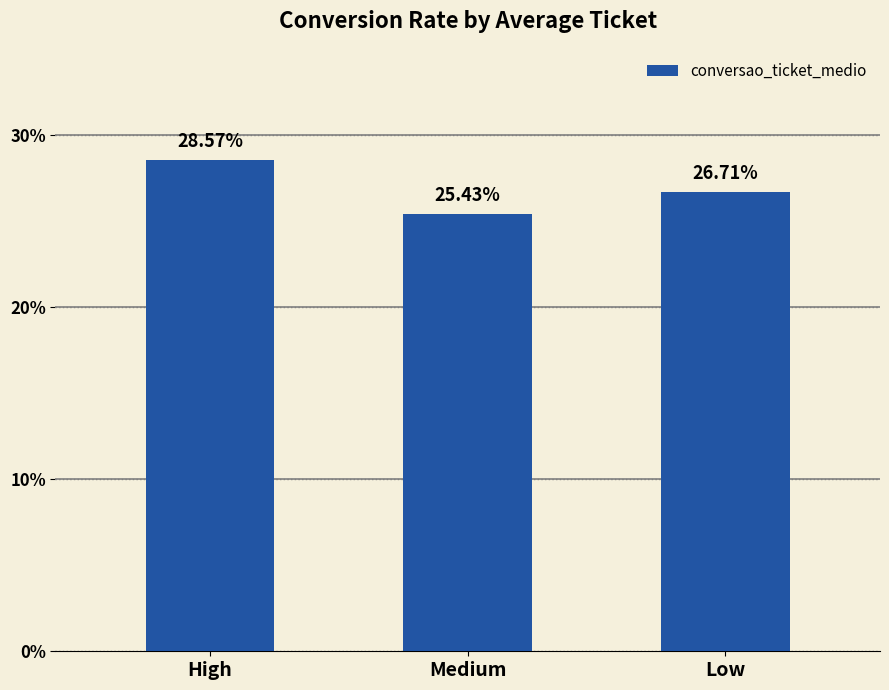

What is the sum of all values?

80.7